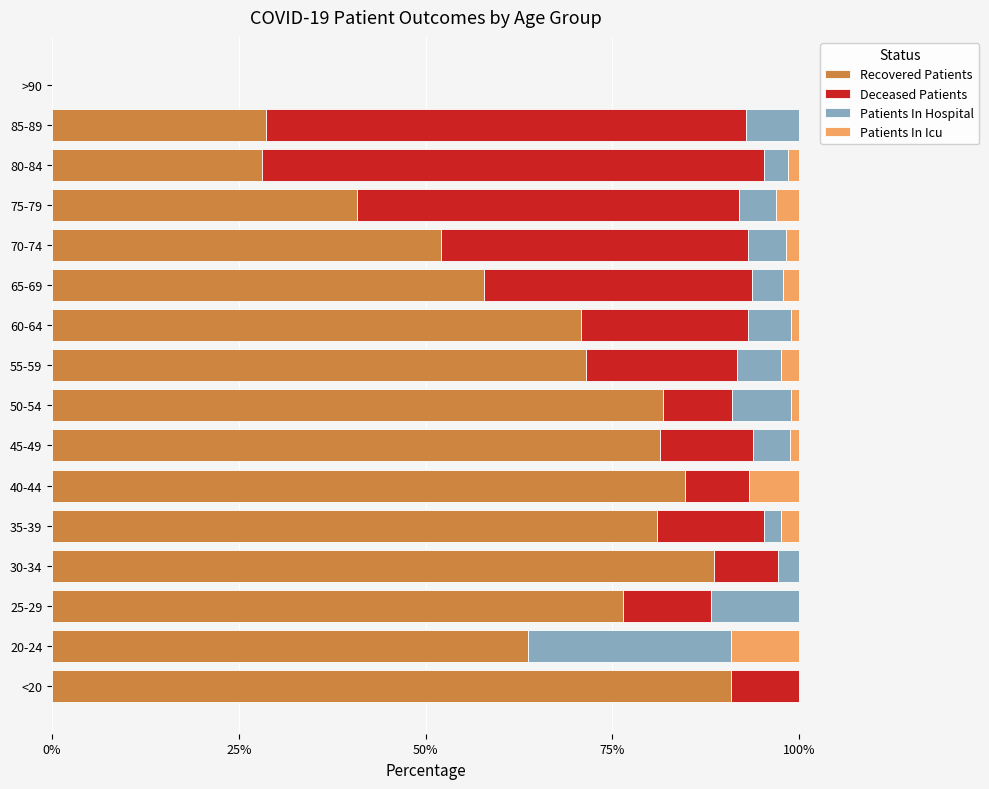

What is the maximum value for Recovered Patients?

90.9